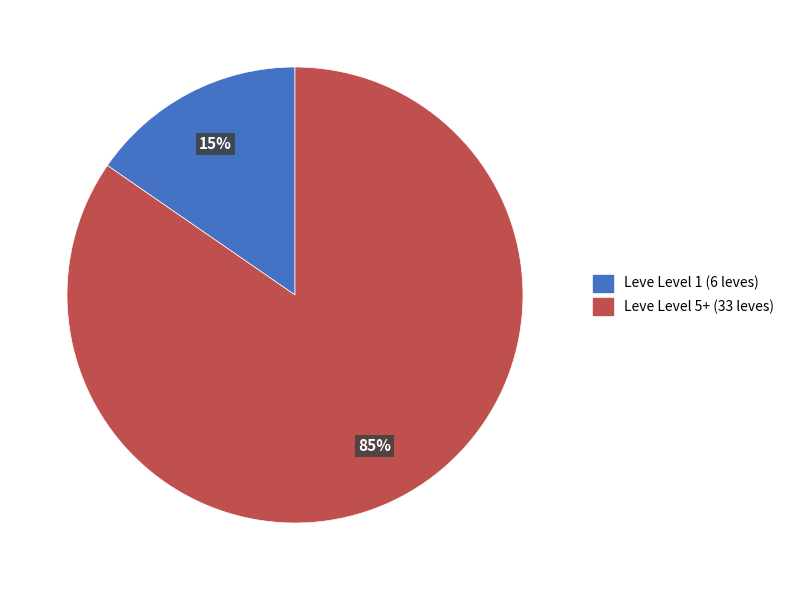

To the nearest percent, what is the average slice percentage?

50%